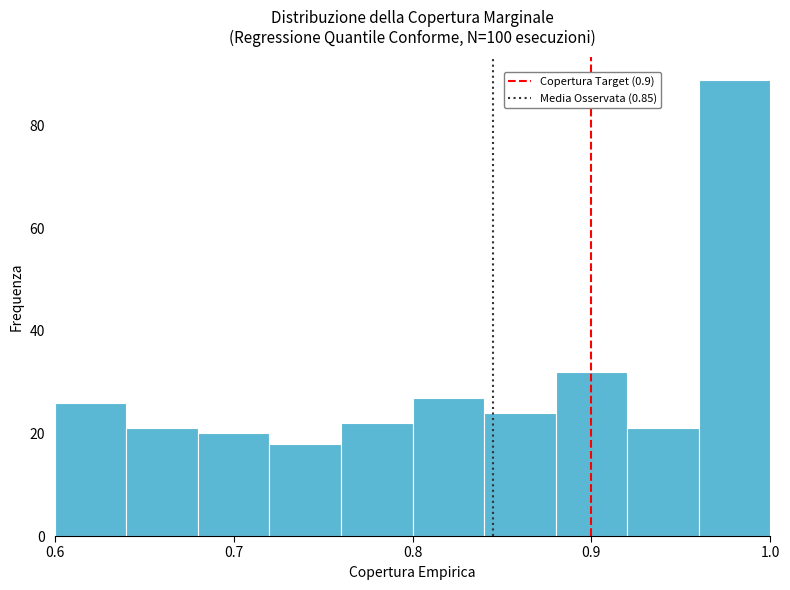

Which range on the x-axis has the tallest bar?

0.96 to 1.00